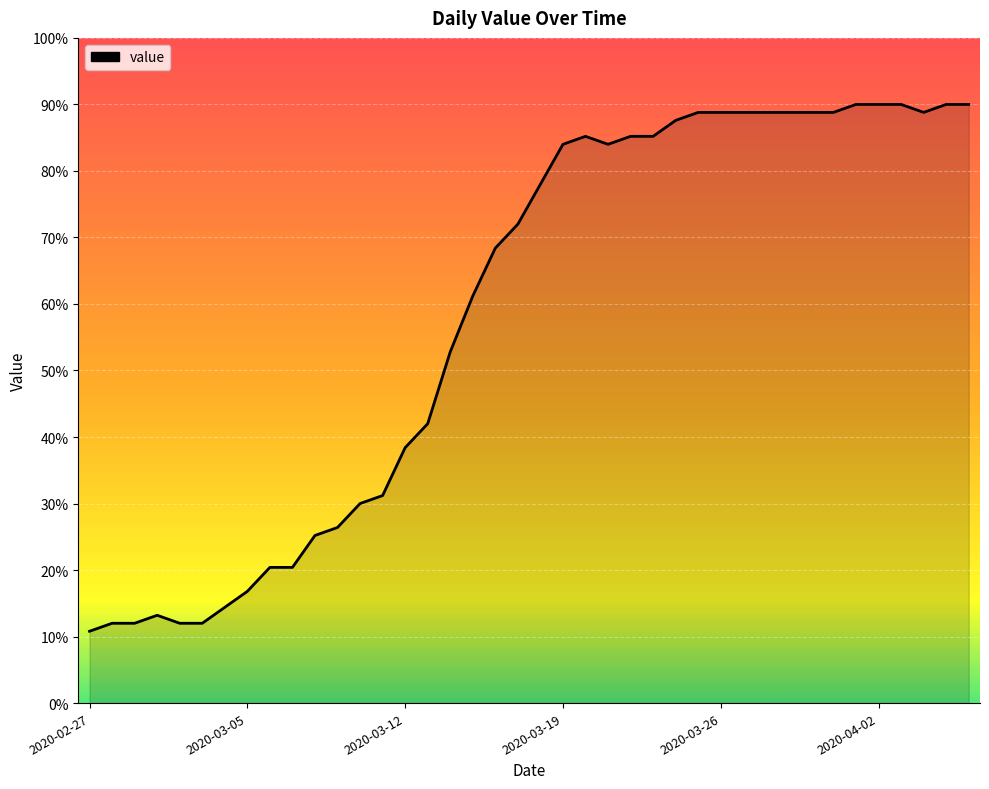

Does the chart have visible grid lines?

Yes